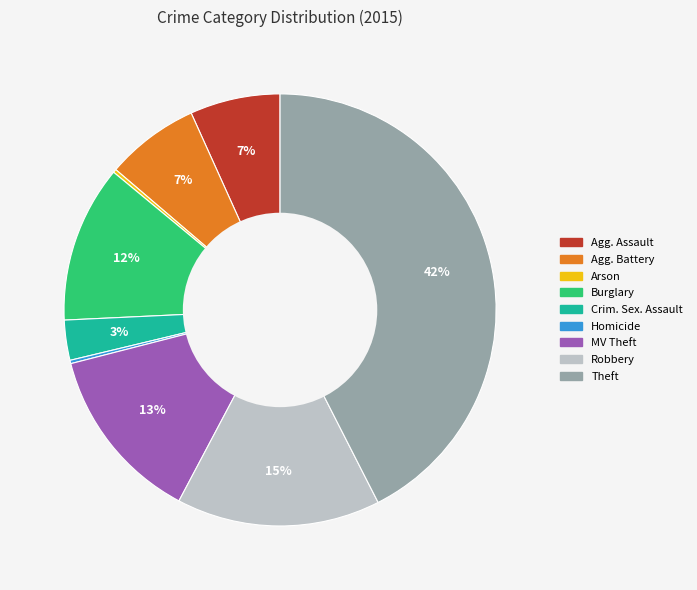

Does any single category account for the majority?

No